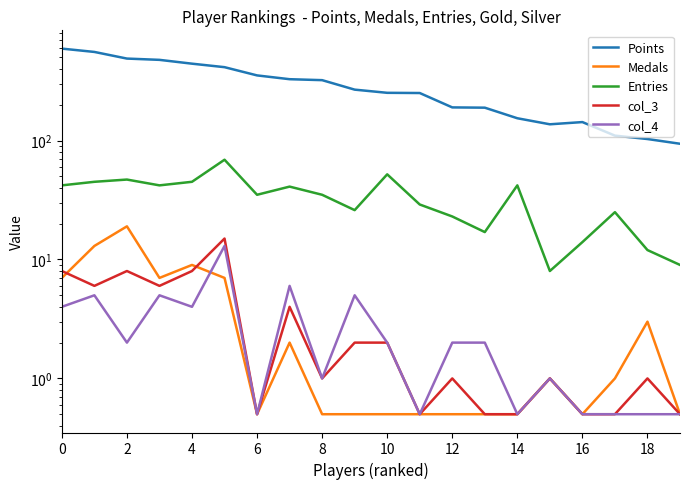

True or false: Entries has more than 0 points higher than both neighbors.

True